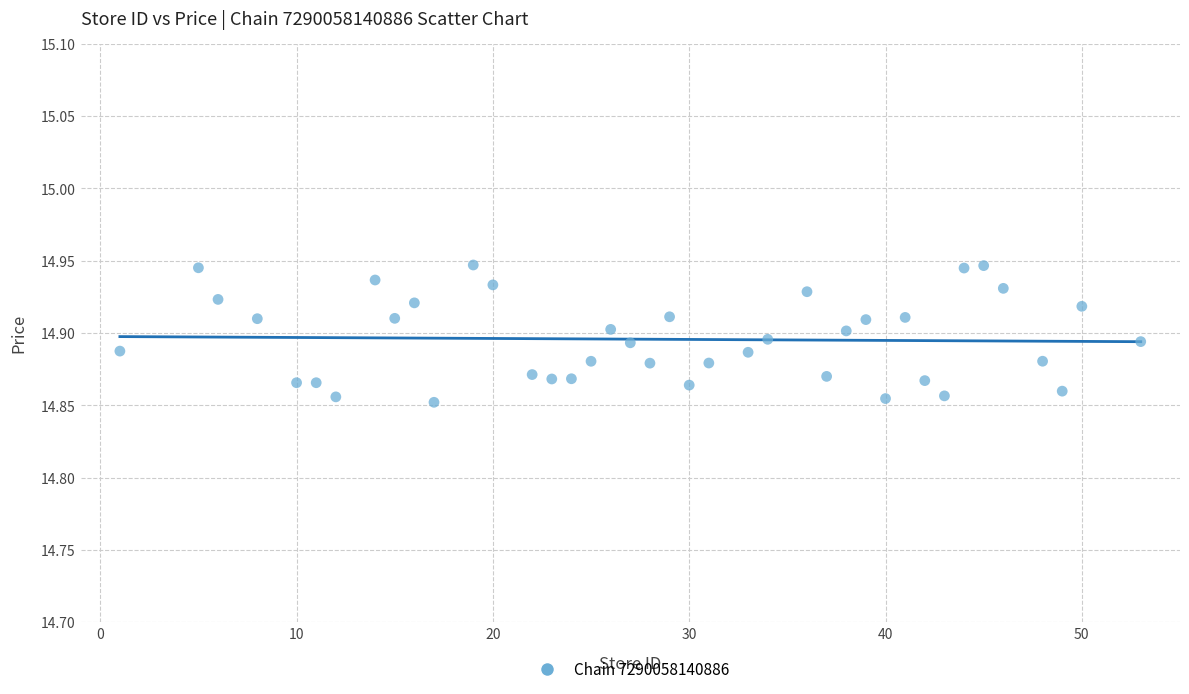

What is the range of X values (max minus min)?

52.0